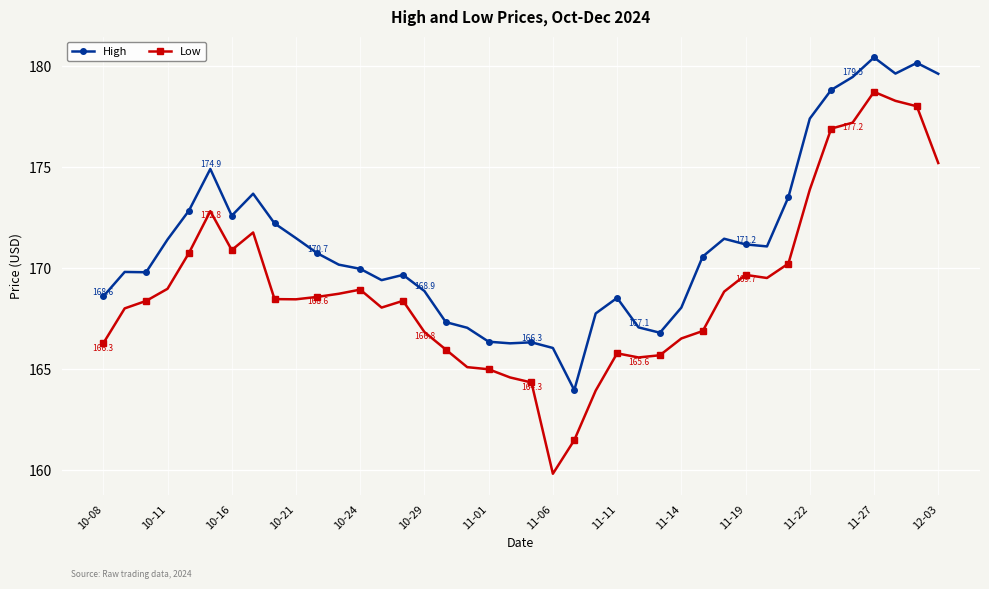

What is the sum of all High values?

6850.8